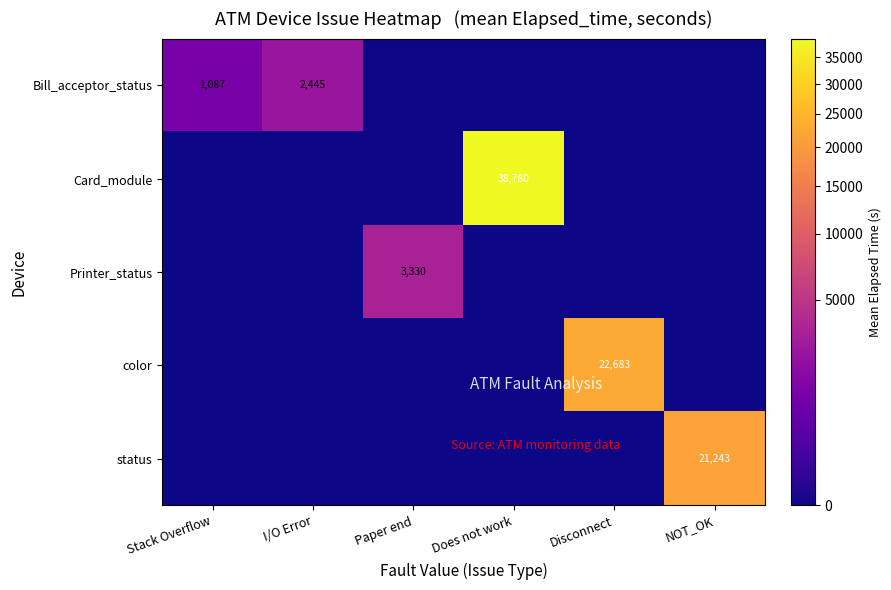

True or false: Bill_acceptor_status has a value of 1087 at Stack Overflow.

True